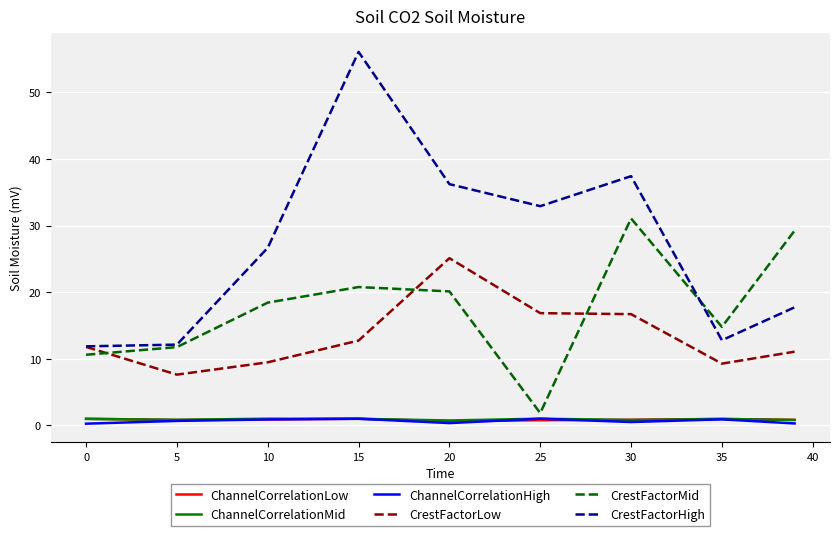

True or false: CrestFactorHigh and ChannelCorrelationHigh intersect in this chart.

False